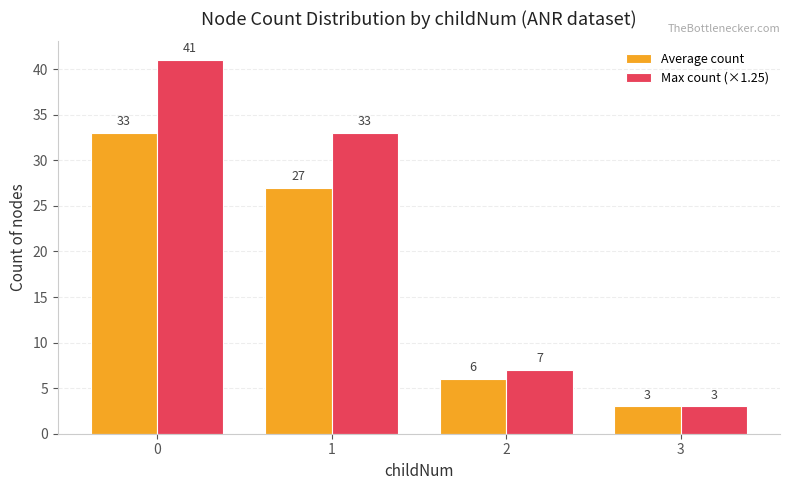

What is the sum of the Average count values at 2 and 0?

39